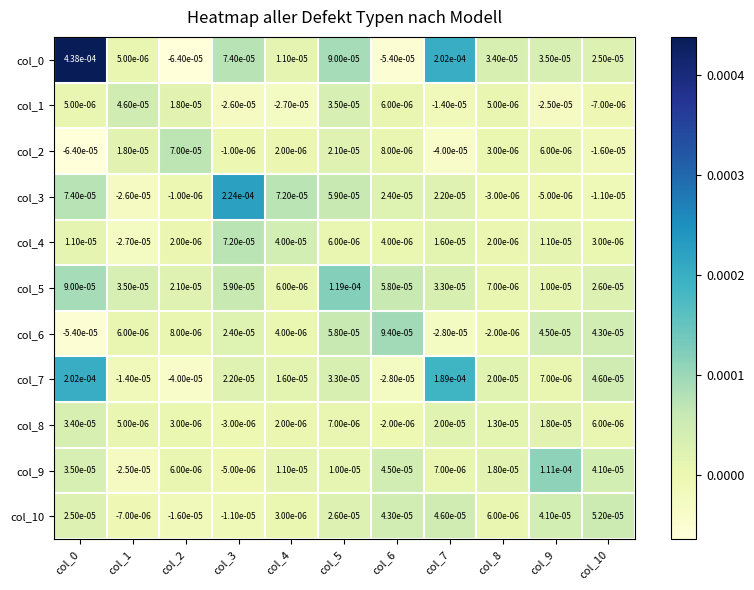

Between col_3 and col_5, which series saw the biggest shift?

col_3